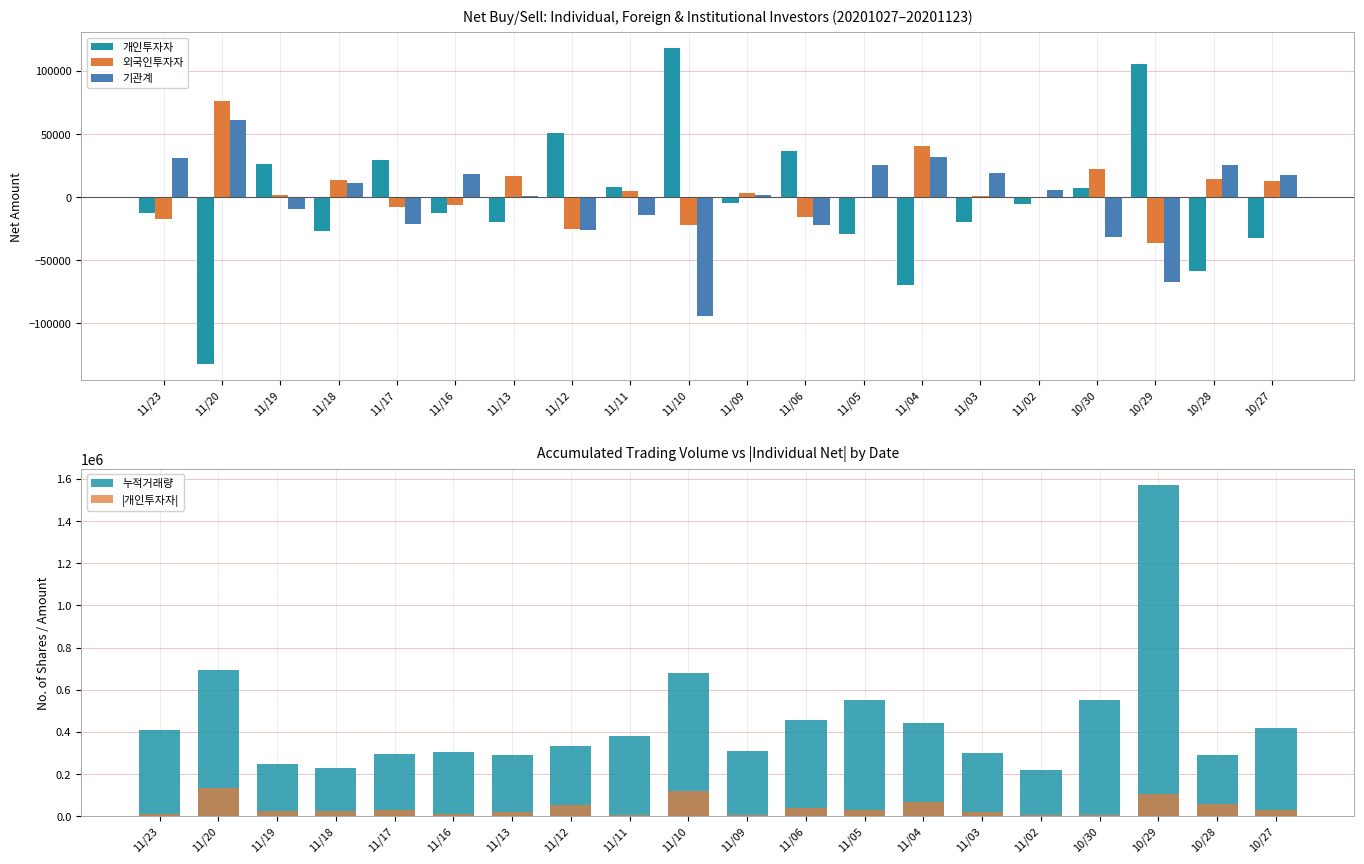

What is the label of the 6th bar from the right?

11/03